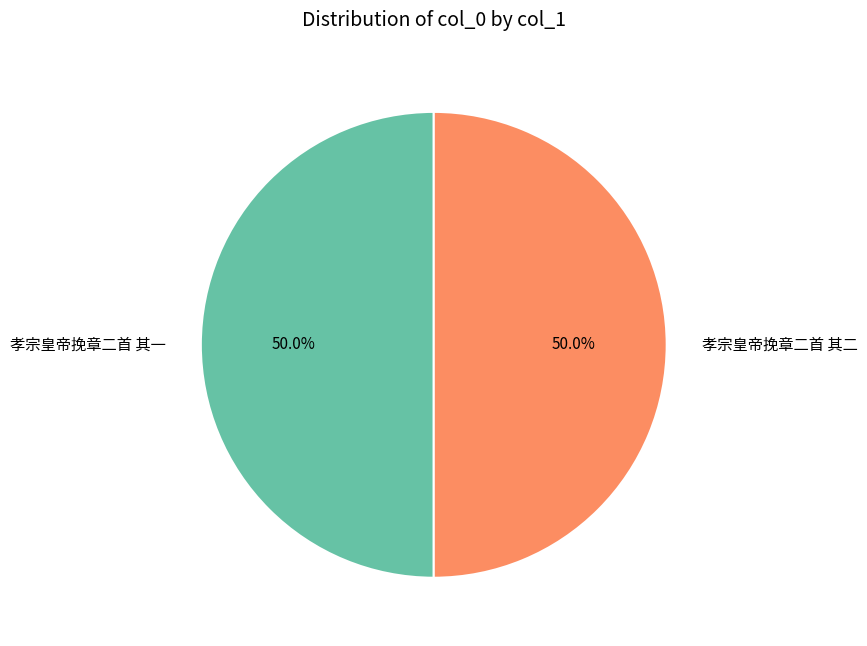

Approximately how many times larger is the value at 孝宗皇帝挽章二首 其一 compared to 孝宗皇帝挽章二首 其二?

1.0